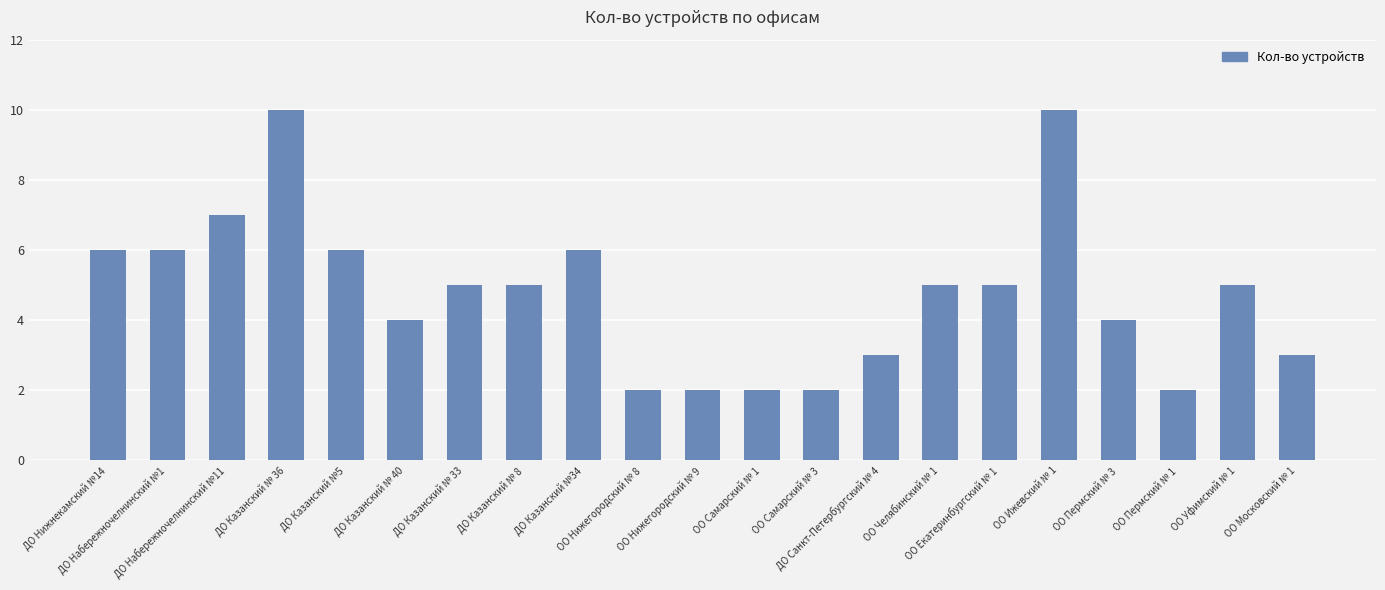

What position from the left is ДО Казанский № 40?

6